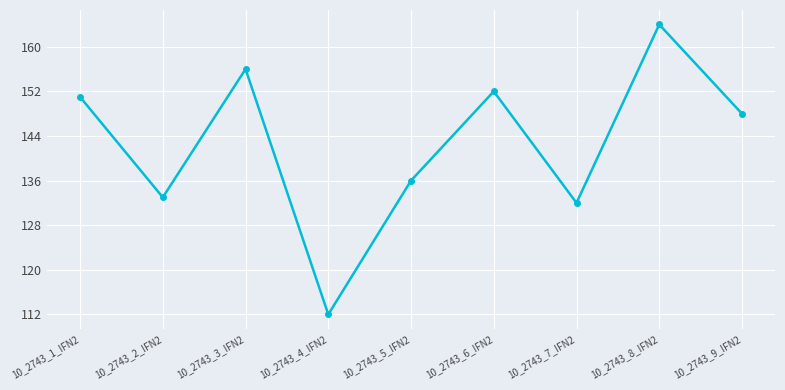

How many interior local peaks (higher than both neighbors) does the data have?

3